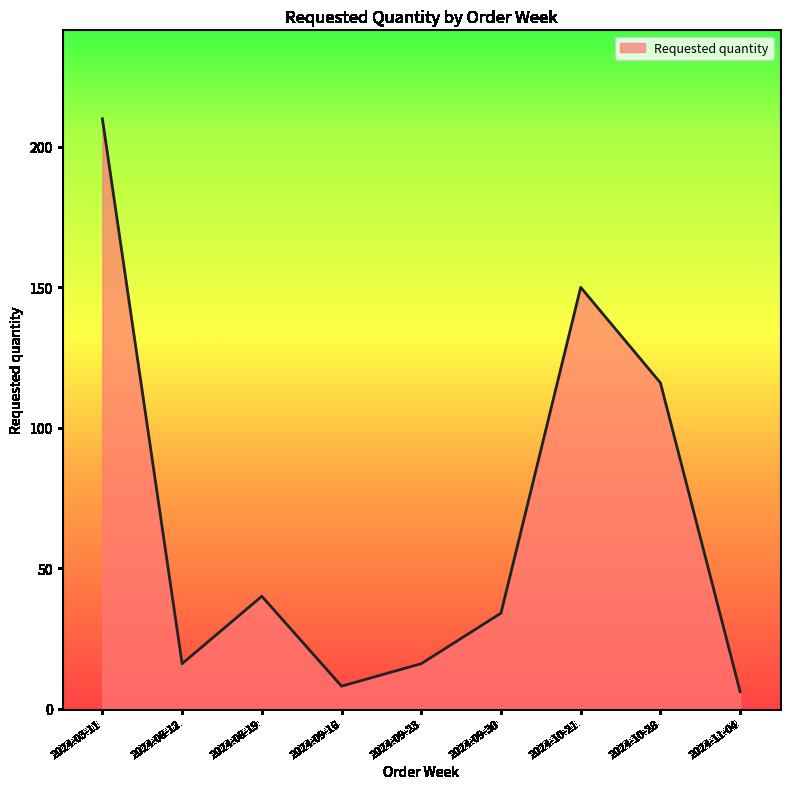

Reading right to left, what are all the values shown in this chart?

6	116	150	34	16	8	40	16	210